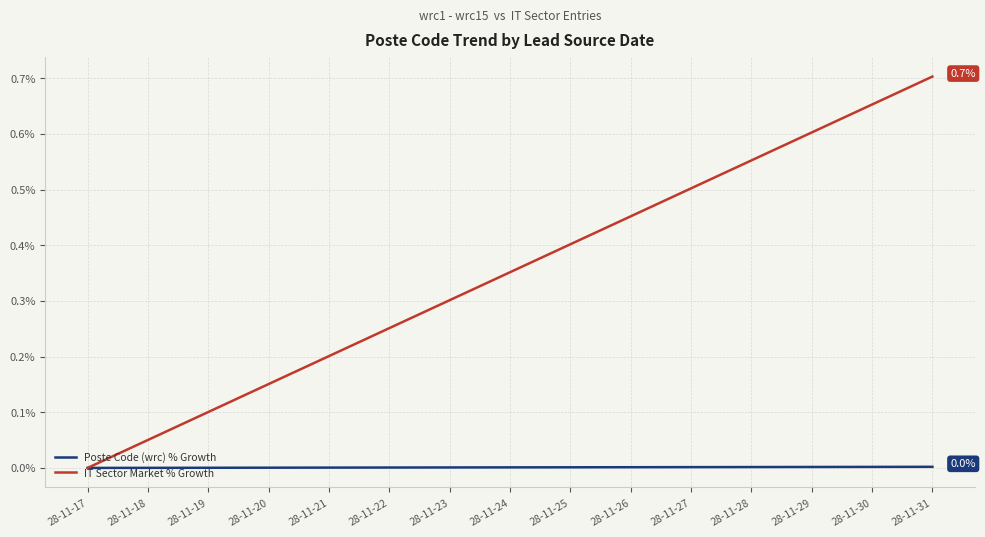

Which category has the highest value in the IT Sector Market % Growth series?

28-11-31